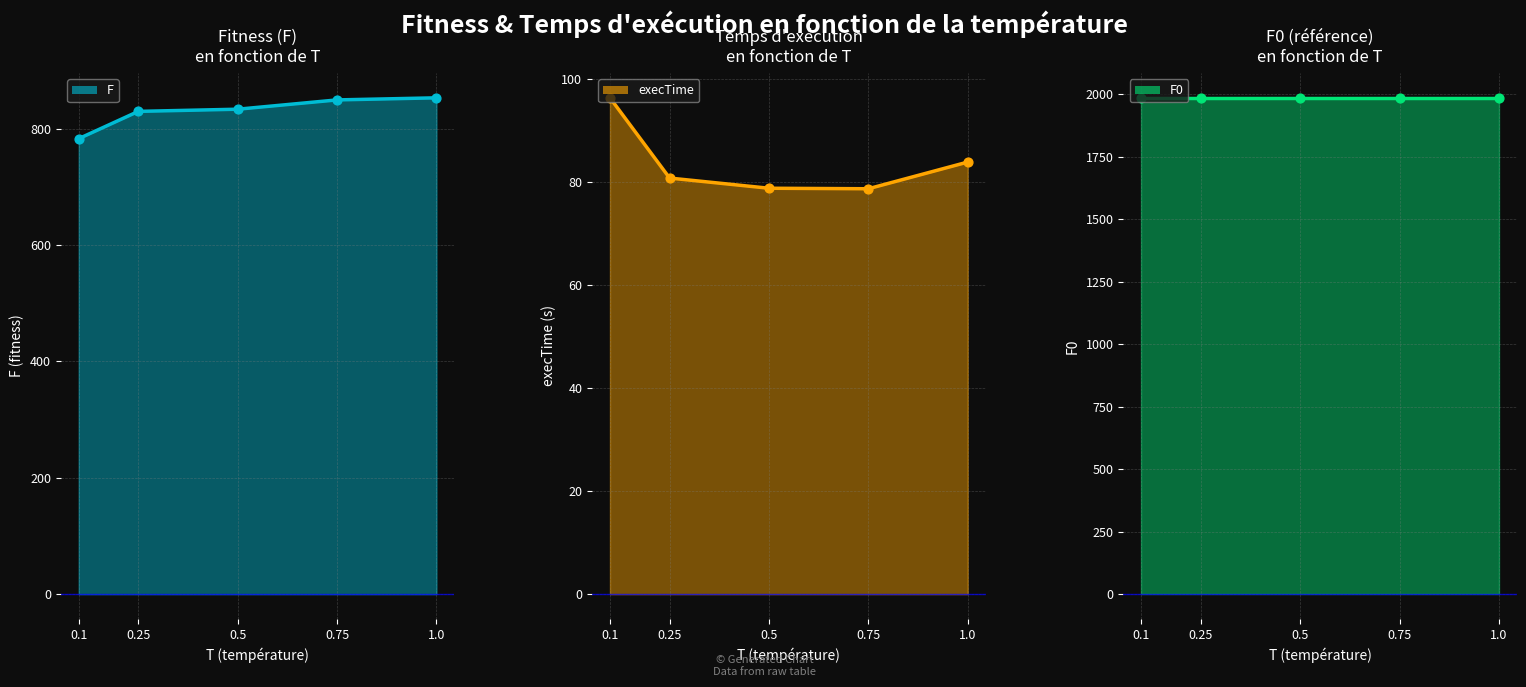

Which series has the largest Y range (max minus min)?

F